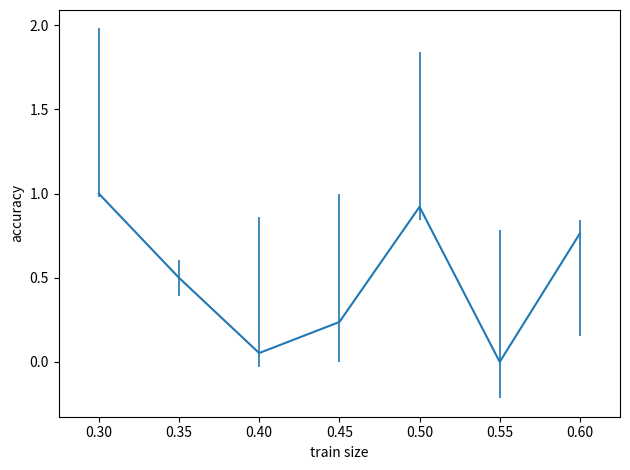

What is the difference between the second highest and second lowest values?

0.9